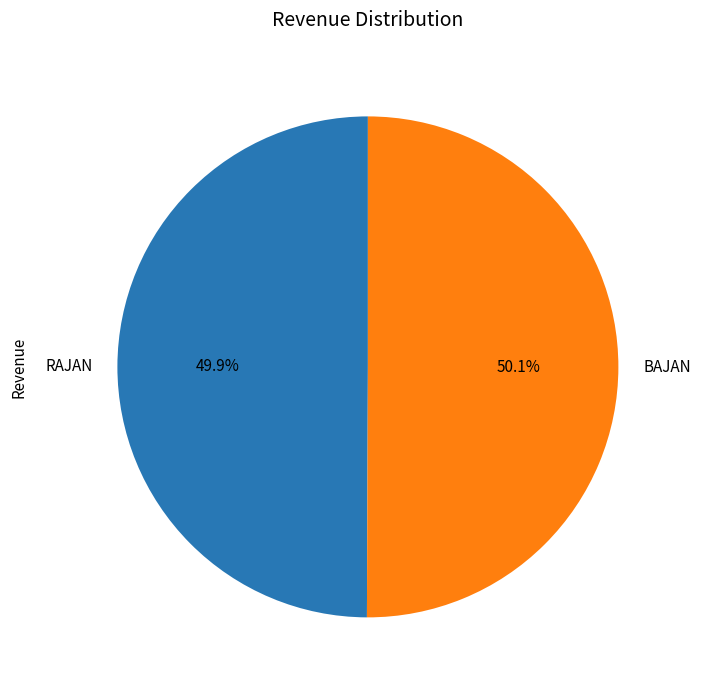

How many slices are in this pie chart?

2